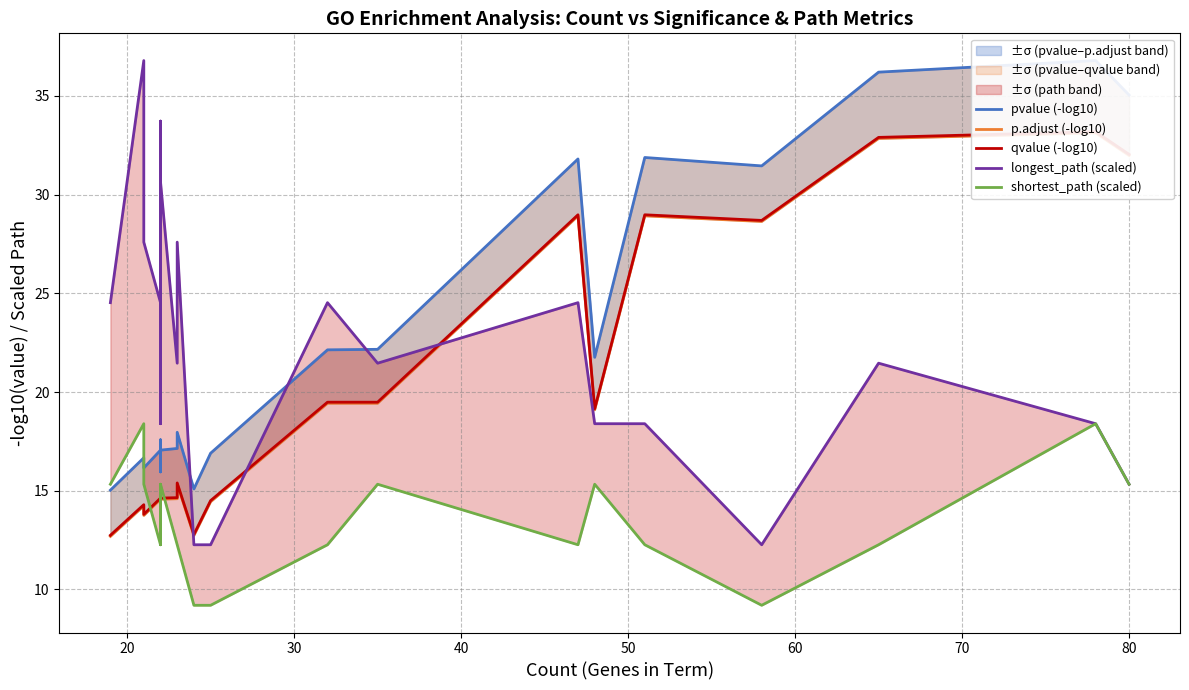

What is the spread (max minus min) of values at 30?

13.8